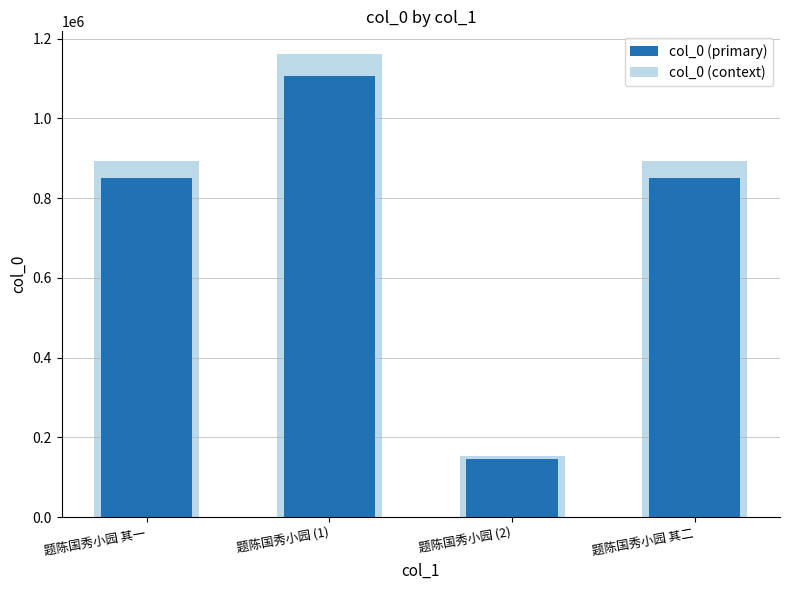

At which category is the sum across all series the highest?

题陈国秀小园 (1)